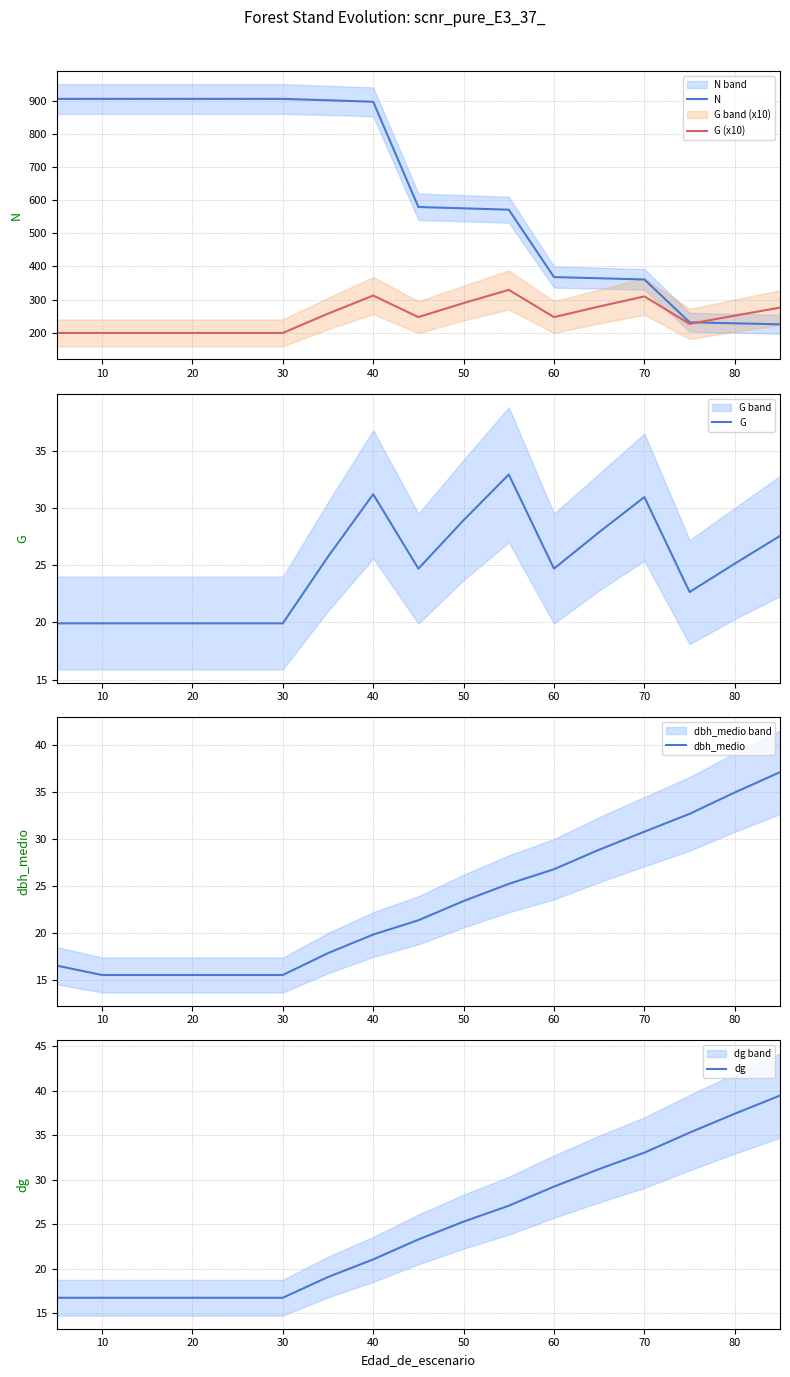

Reading left to right, extract all data points from this chart.

N: 905.4	905.4	905.4	905.4	905.4	905.4	901.3	896.8	579.2	575.2	571.0	367.8	364.2	360.5	231.4	228.3	225.2
G (x10): 199.2	199.2	199.2	199.2	199.2	199.2	257.4	312.0	247.0	289.3	329.2	247.0	278.9	309.5	226.6	251.4	275.6
G: 19.9	19.9	19.9	19.9	19.9	19.9	25.7	31.2	24.7	28.9	32.9	24.7	27.9	30.9	22.7	25.1	27.6
dbh_medio: 16.5	15.5	15.5	15.5	15.5	15.5	17.9	19.8	21.4	23.4	25.2	26.8	28.9	30.8	32.7	35.0	37.1
dg: 16.7	16.7	16.7	16.7	16.7	16.7	19.1	21.1	23.3	25.3	27.1	29.2	31.2	33.1	35.3	37.4	39.5